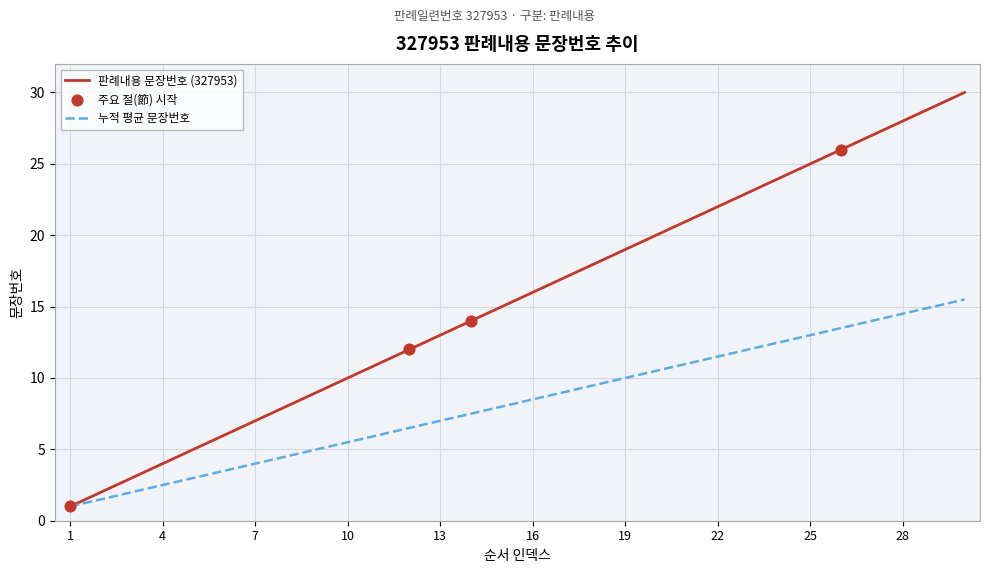

Which series has the widest spread of values?

판례내용 문장번호 (327953)